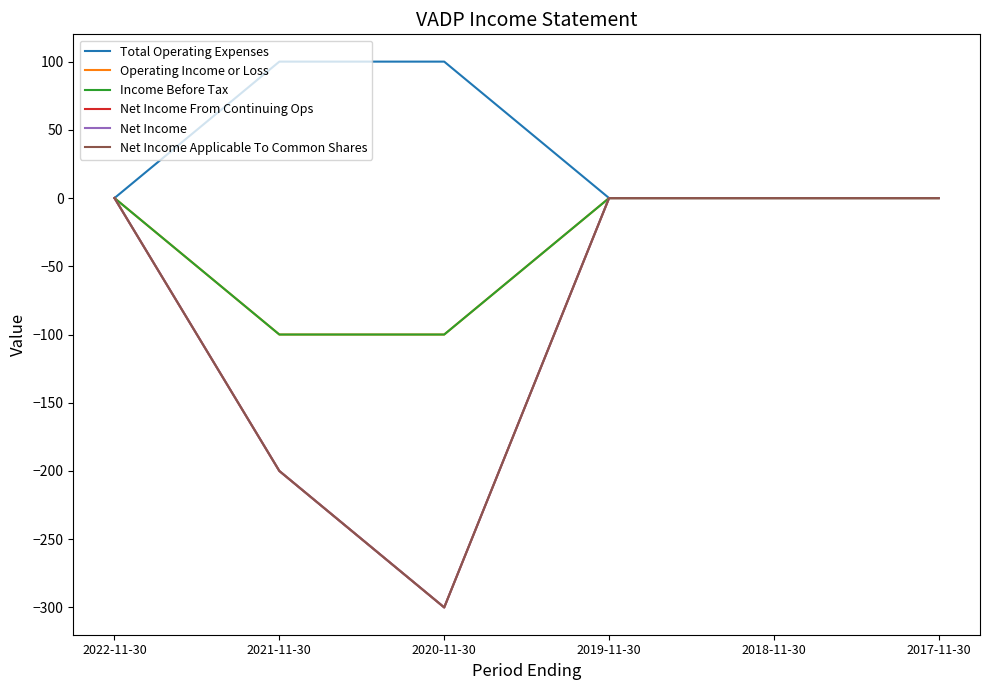

Reading left to right, what are all the values shown in this chart?

Total Operating Expenses: 2022-11-30=0	2021-11-30=100	2020-11-30=100	2019-11-30=0	2018-11-30=0	2017-11-30=0
Operating Income or Loss: 2022-11-30=0	2021-11-30=-100	2020-11-30=-100	2019-11-30=0	2018-11-30=0	2017-11-30=0
Income Before Tax: 2022-11-30=0	2021-11-30=-100	2020-11-30=-100	2019-11-30=0	2018-11-30=0	2017-11-30=0
Net Income From Continuing Ops: 2022-11-30=0	2021-11-30=-200	2020-11-30=-300	2019-11-30=0	2018-11-30=0	2017-11-30=0
Net Income: 2022-11-30=0	2021-11-30=-200	2020-11-30=-300	2019-11-30=0	2018-11-30=0	2017-11-30=0
Net Income Applicable To Common Shares: 2022-11-30=0	2021-11-30=-200	2020-11-30=-300	2019-11-30=0	2018-11-30=0	2017-11-30=0